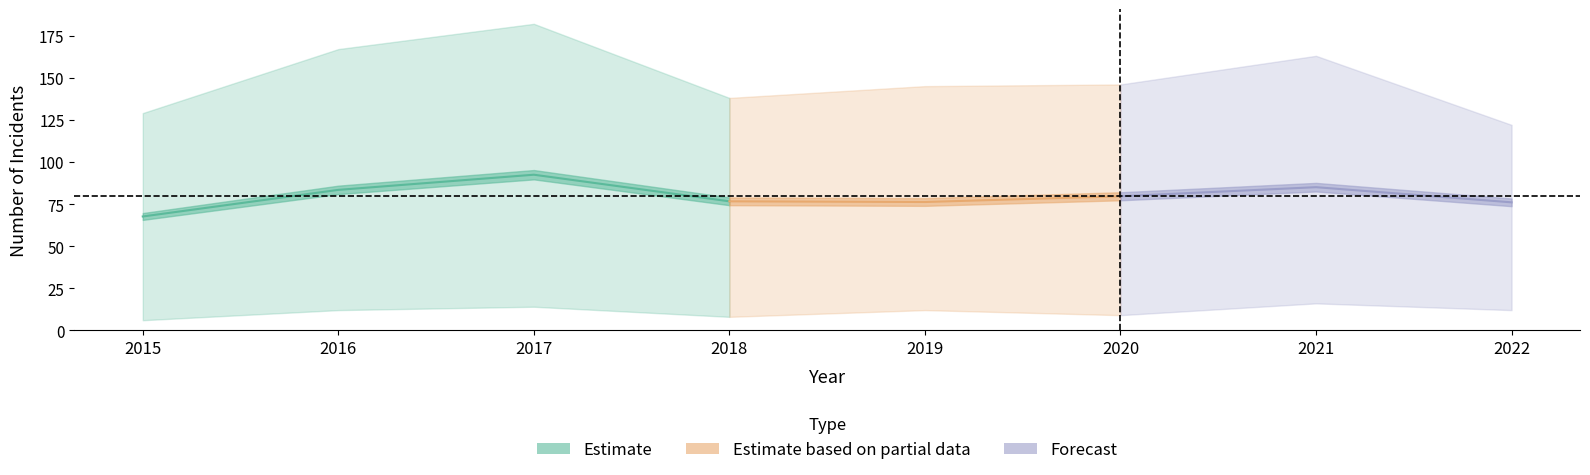

Where is the first local maximum for Homicide?

2017